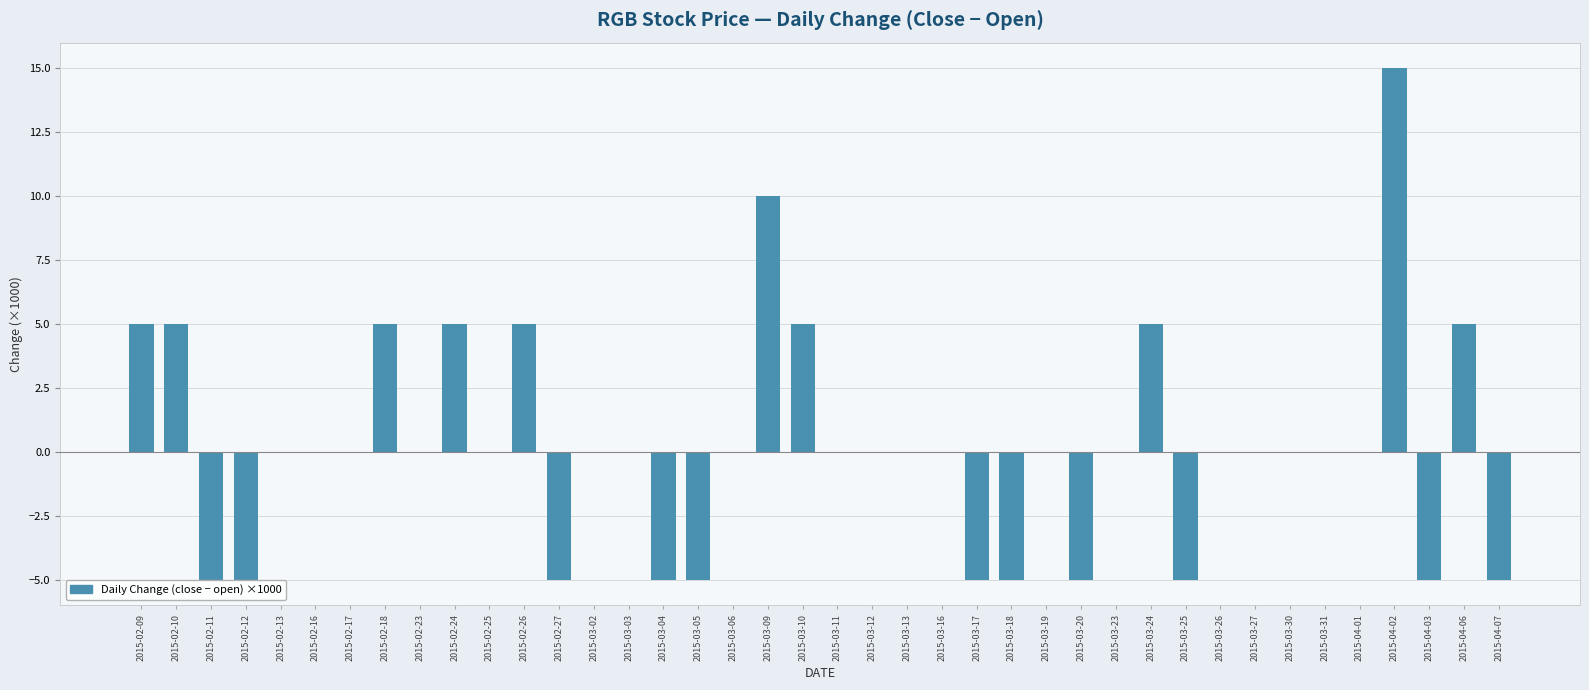

The chart shows a value of 0 at 2015-02-13. True or false?

True